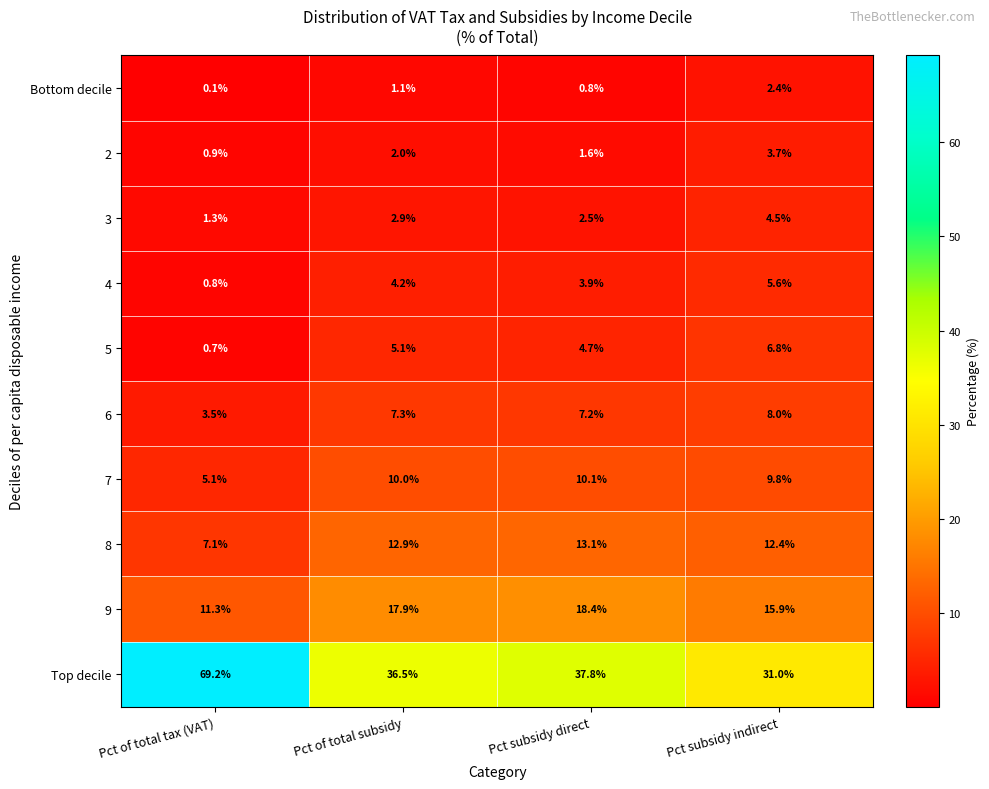

What is the difference between the 9 values at Pct subsidy direct and Pct of total tax (VAT)?

7.1